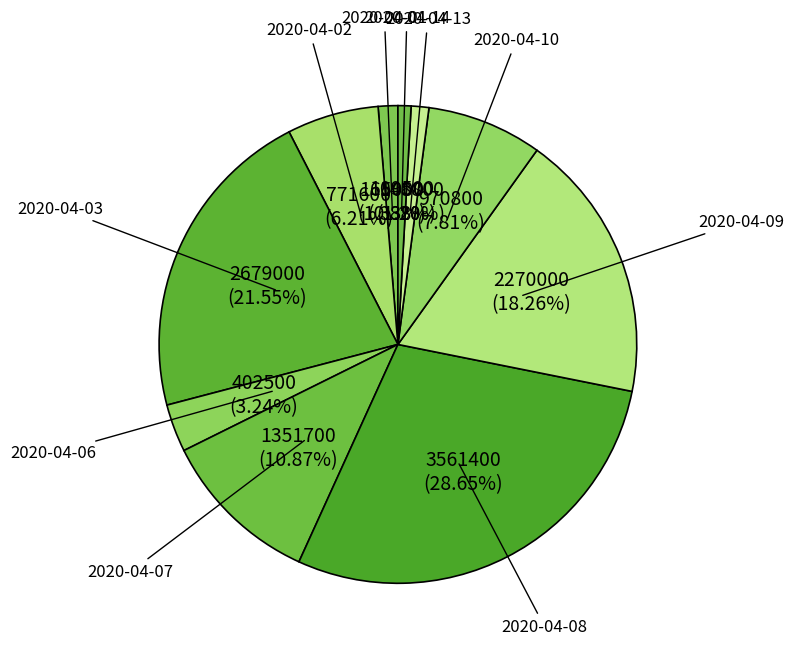

What portion of the pie excludes 2020-04-02?

93.8%